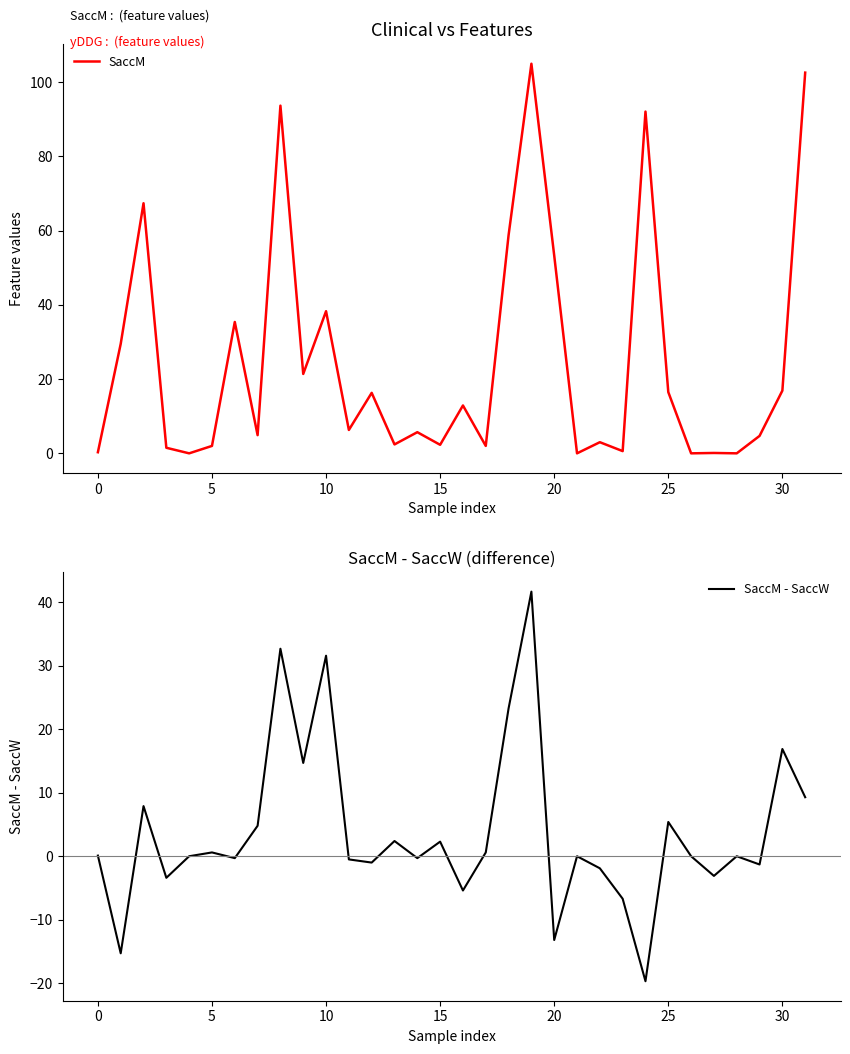

True or false: SaccM and SaccM - SaccW intersect in this chart.

False